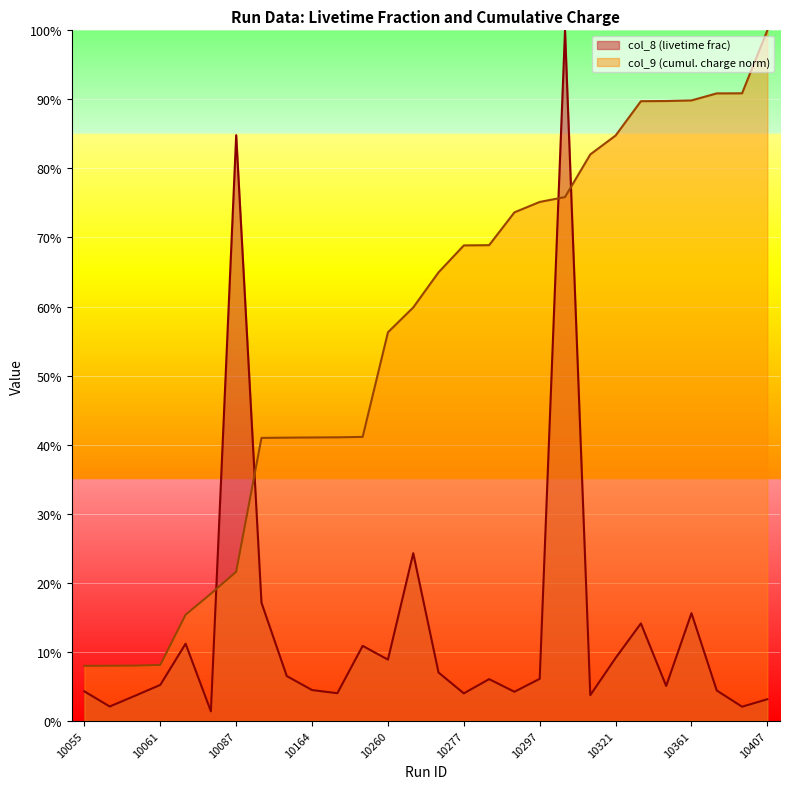

What are all the series names shown in the legend?

col_8 (livetime frac), col_9 (cumul. charge norm)